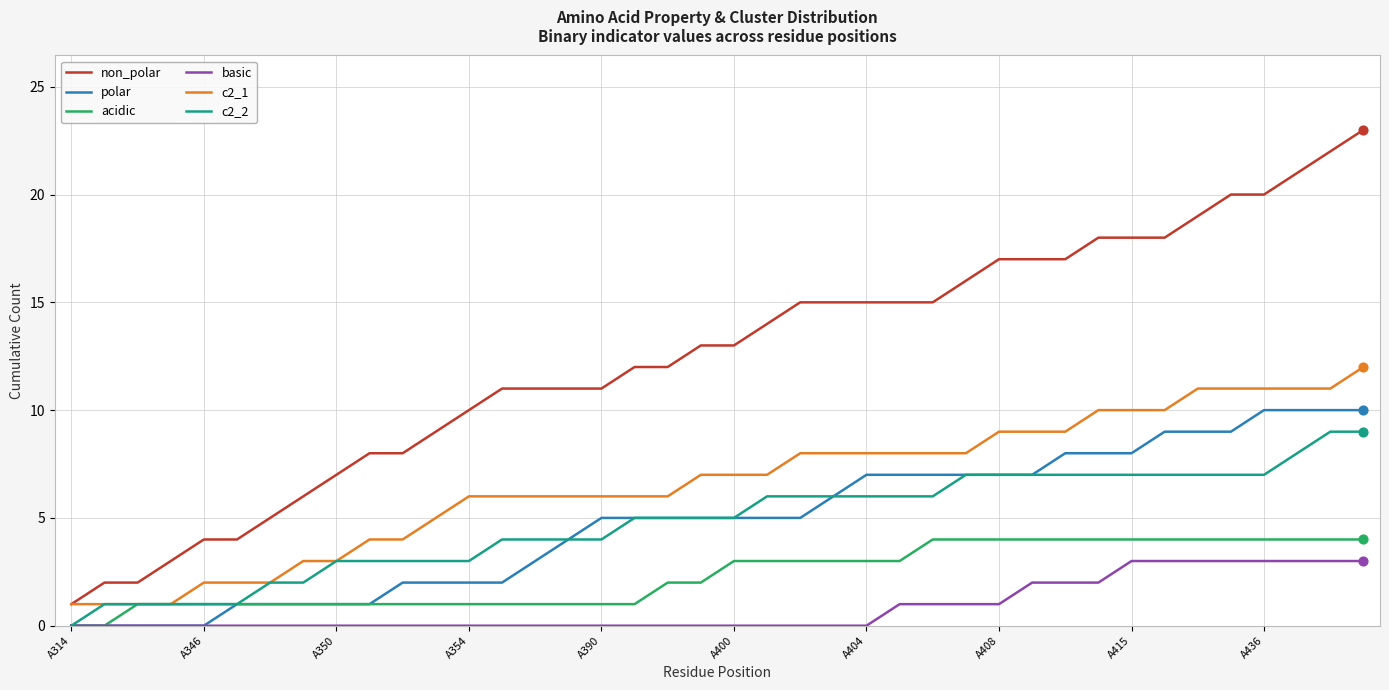

Which series has the largest range (max minus min)?

non_polar